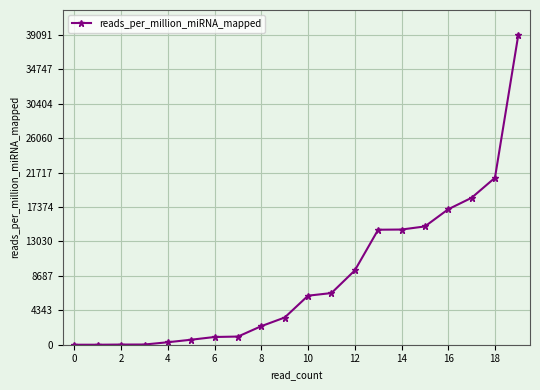

What is the value of the 7th point from the left?

975.0